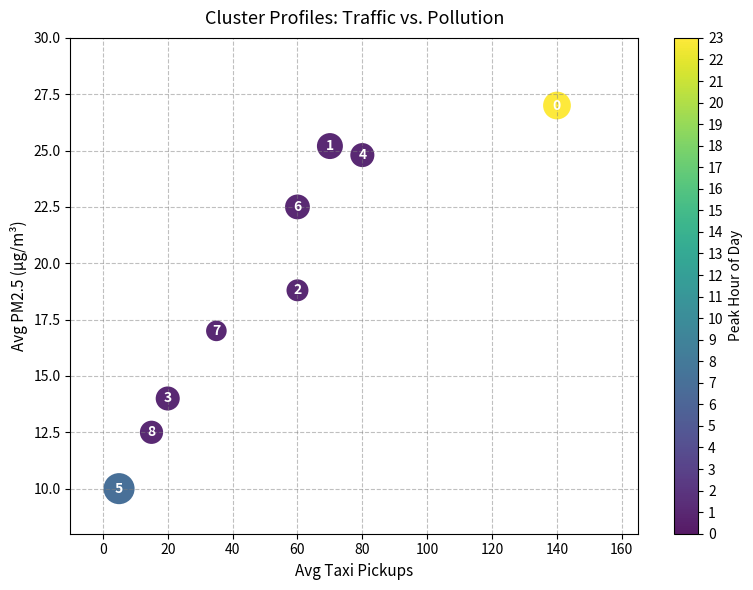

What Y value in the scatter plot is closest to 18?

18.8